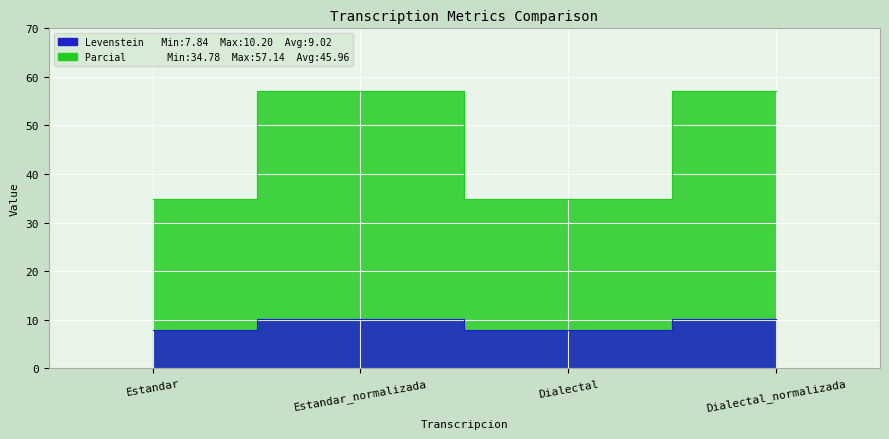

How many lines are shown in the chart?

2